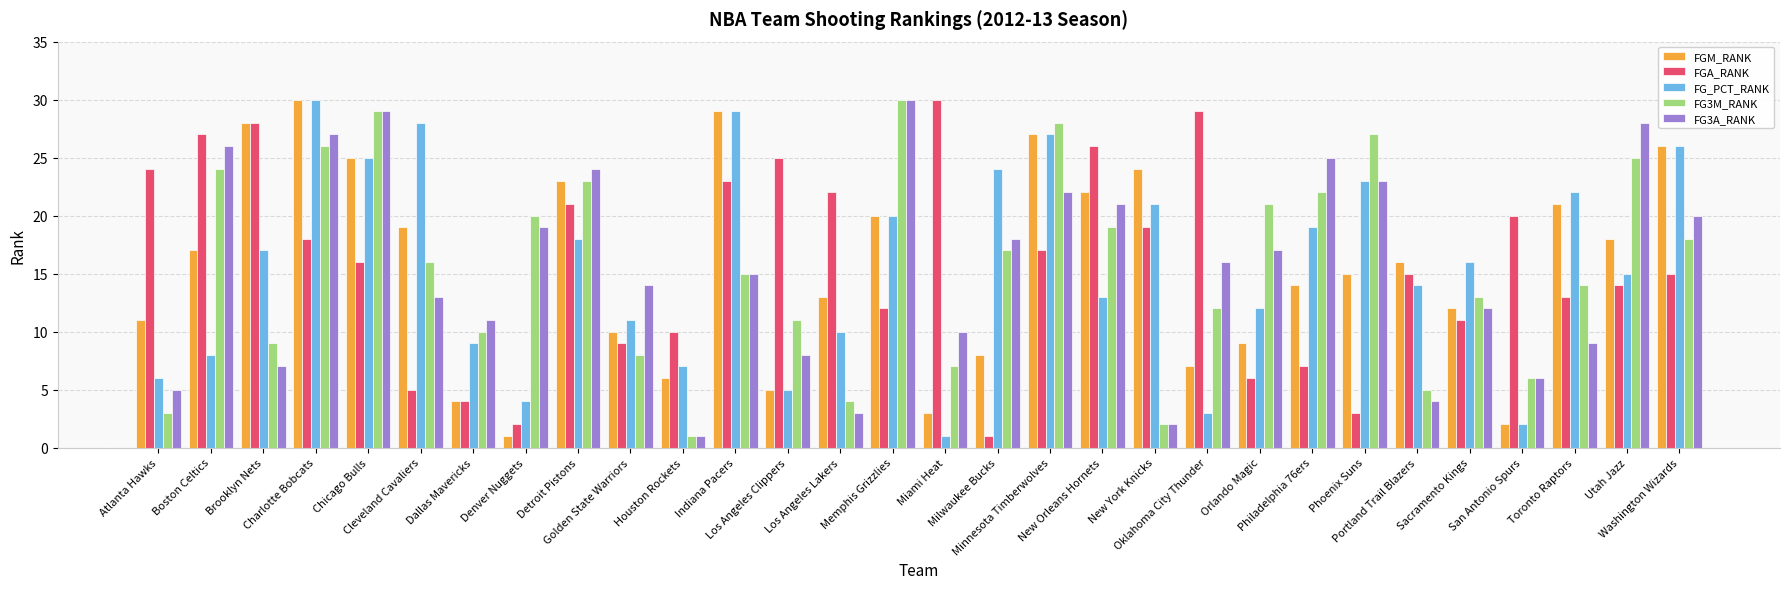

Reading left to right, extract all data points from this chart.

FGM_RANK: Atlanta Hawks=11	Boston Celtics=17	Brooklyn Nets=28	Charlotte Bobcats=30	Chicago Bulls=25	Cleveland Cavaliers=19	Dallas Mavericks=4	Denver Nuggets=1	Detroit Pistons=23	Golden State Warriors=10	Houston Rockets=6	Indiana Pacers=29	Los Angeles Clippers=5	Los Angeles Lakers=13	Memphis Grizzlies=20	Miami Heat=3	Milwaukee Bucks=8	Minnesota Timberwolves=27	New Orleans Hornets=22	New York Knicks=24	Oklahoma City Thunder=7	Orlando Magic=9	Philadelphia 76ers=14	Phoenix Suns=15	Portland Trail Blazers=16	Sacramento Kings=12	San Antonio Spurs=2	Toronto Raptors=21	Utah Jazz=18	Washington Wizards=26
FGA_RANK: Atlanta Hawks=24	Boston Celtics=27	Brooklyn Nets=28	Charlotte Bobcats=18	Chicago Bulls=16	Cleveland Cavaliers=5	Dallas Mavericks=4	Denver Nuggets=2	Detroit Pistons=21	Golden State Warriors=9	Houston Rockets=10	Indiana Pacers=23	Los Angeles Clippers=25	Los Angeles Lakers=22	Memphis Grizzlies=12	Miami Heat=30	Milwaukee Bucks=1	Minnesota Timberwolves=17	New Orleans Hornets=26	New York Knicks=19	Oklahoma City Thunder=29	Orlando Magic=6	Philadelphia 76ers=7	Phoenix Suns=3	Portland Trail Blazers=15	Sacramento Kings=11	San Antonio Spurs=20	Toronto Raptors=13	Utah Jazz=14	Washington Wizards=15
FG_PCT_RANK: Atlanta Hawks=6	Boston Celtics=8	Brooklyn Nets=17	Charlotte Bobcats=30	Chicago Bulls=25	Cleveland Cavaliers=28	Dallas Mavericks=9	Denver Nuggets=4	Detroit Pistons=18	Golden State Warriors=11	Houston Rockets=7	Indiana Pacers=29	Los Angeles Clippers=5	Los Angeles Lakers=10	Memphis Grizzlies=20	Miami Heat=1	Milwaukee Bucks=24	Minnesota Timberwolves=27	New Orleans Hornets=13	New York Knicks=21	Oklahoma City Thunder=3	Orlando Magic=12	Philadelphia 76ers=19	Phoenix Suns=23	Portland Trail Blazers=14	Sacramento Kings=16	San Antonio Spurs=2	Toronto Raptors=22	Utah Jazz=15	Washington Wizards=26
FG3M_RANK: Atlanta Hawks=3	Boston Celtics=24	Brooklyn Nets=9	Charlotte Bobcats=26	Chicago Bulls=29	Cleveland Cavaliers=16	Dallas Mavericks=10	Denver Nuggets=20	Detroit Pistons=23	Golden State Warriors=8	Houston Rockets=1	Indiana Pacers=15	Los Angeles Clippers=11	Los Angeles Lakers=4	Memphis Grizzlies=30	Miami Heat=7	Milwaukee Bucks=17	Minnesota Timberwolves=28	New Orleans Hornets=19	New York Knicks=2	Oklahoma City Thunder=12	Orlando Magic=21	Philadelphia 76ers=22	Phoenix Suns=27	Portland Trail Blazers=5	Sacramento Kings=13	San Antonio Spurs=6	Toronto Raptors=14	Utah Jazz=25	Washington Wizards=18
FG3A_RANK: Atlanta Hawks=5	Boston Celtics=26	Brooklyn Nets=7	Charlotte Bobcats=27	Chicago Bulls=29	Cleveland Cavaliers=13	Dallas Mavericks=11	Denver Nuggets=19	Detroit Pistons=24	Golden State Warriors=14	Houston Rockets=1	Indiana Pacers=15	Los Angeles Clippers=8	Los Angeles Lakers=3	Memphis Grizzlies=30	Miami Heat=10	Milwaukee Bucks=18	Minnesota Timberwolves=22	New Orleans Hornets=21	New York Knicks=2	Oklahoma City Thunder=16	Orlando Magic=17	Philadelphia 76ers=25	Phoenix Suns=23	Portland Trail Blazers=4	Sacramento Kings=12	San Antonio Spurs=6	Toronto Raptors=9	Utah Jazz=28	Washington Wizards=20